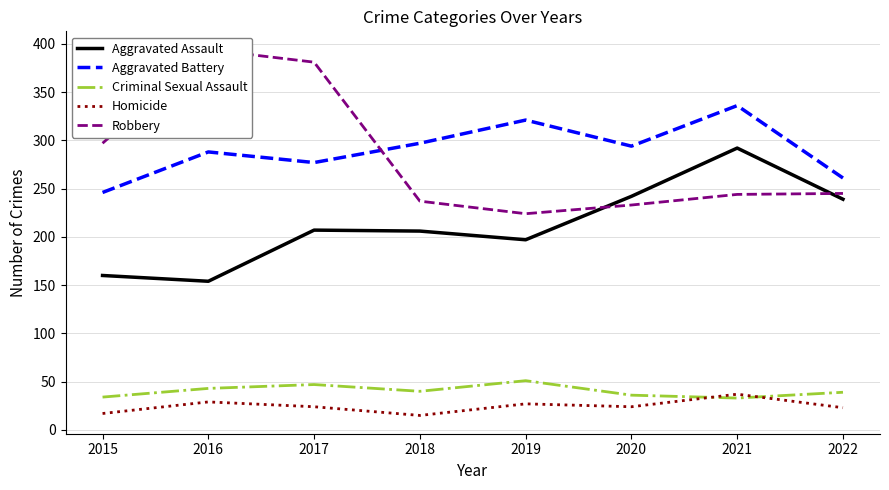

At which label does Homicide reach its minimum?

2018